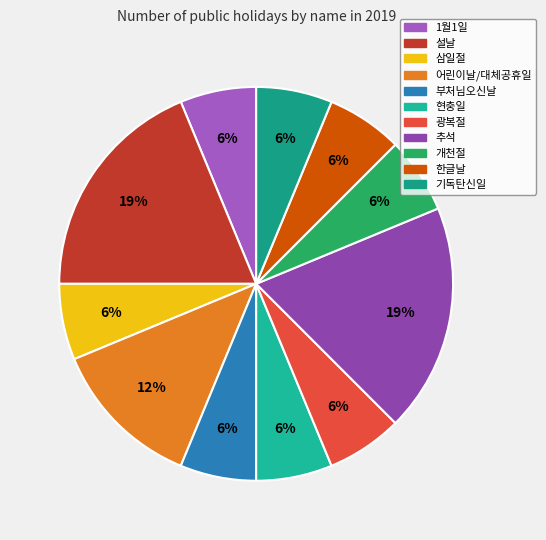

What is the total percentage of 1월1일 and 설날?

25.0%